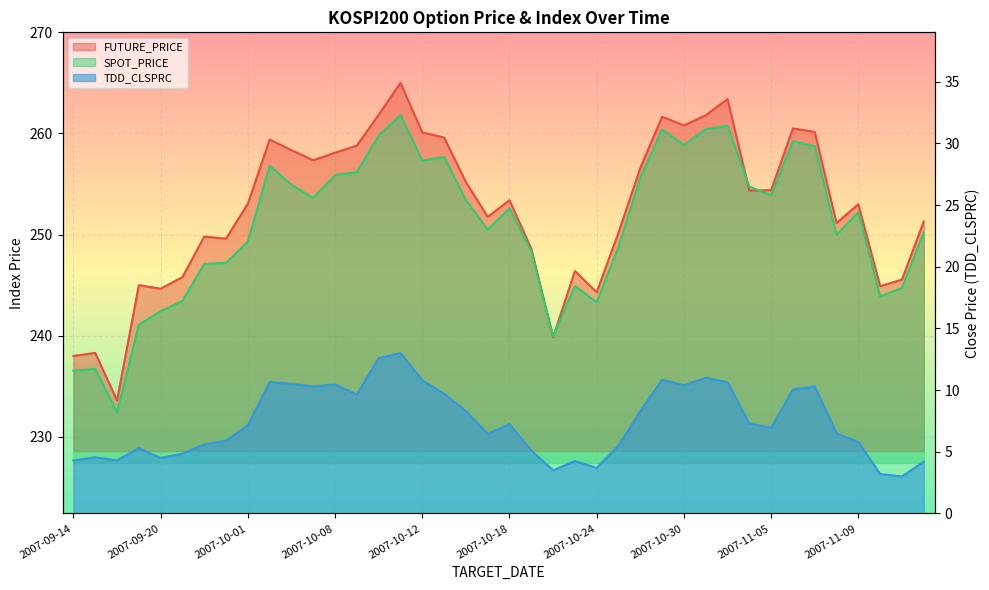

Where is the first local minimum for FUTURE_PRICE?

2007-09-18